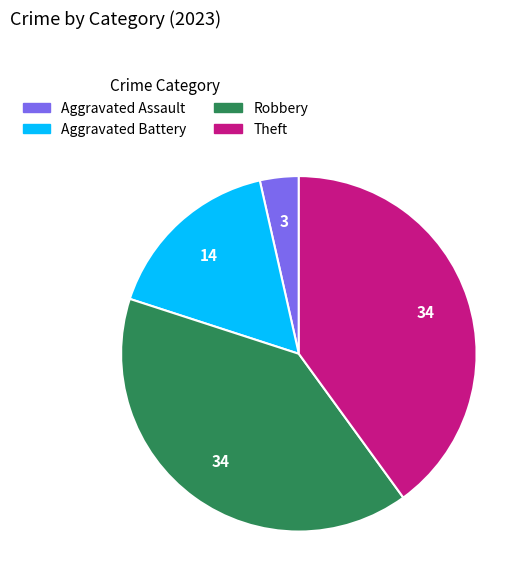

Which has a higher value, Aggravated Battery or Robbery?

Robbery